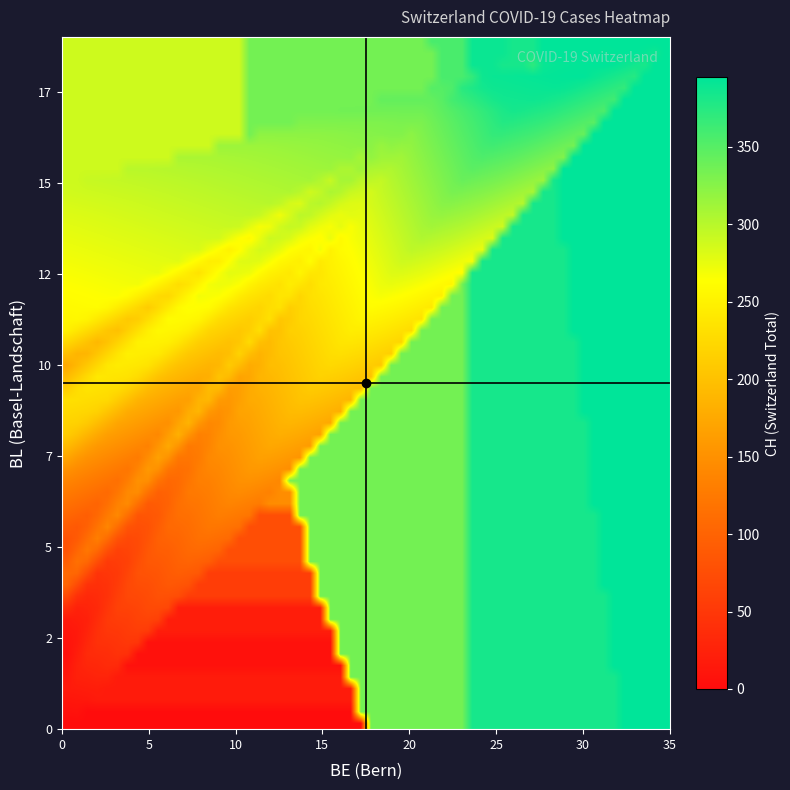

How many series are shown in this chart?

3